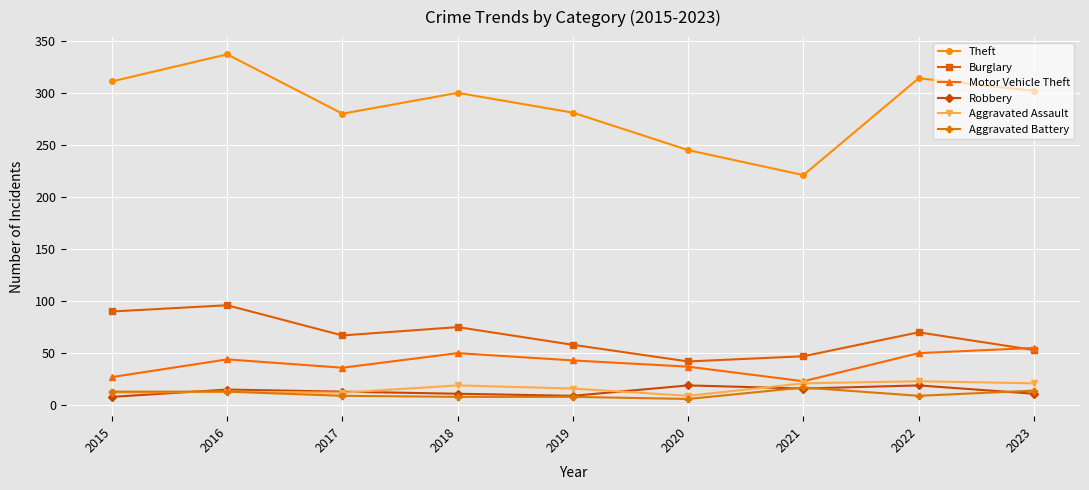

How many lines are shown in the chart?

6